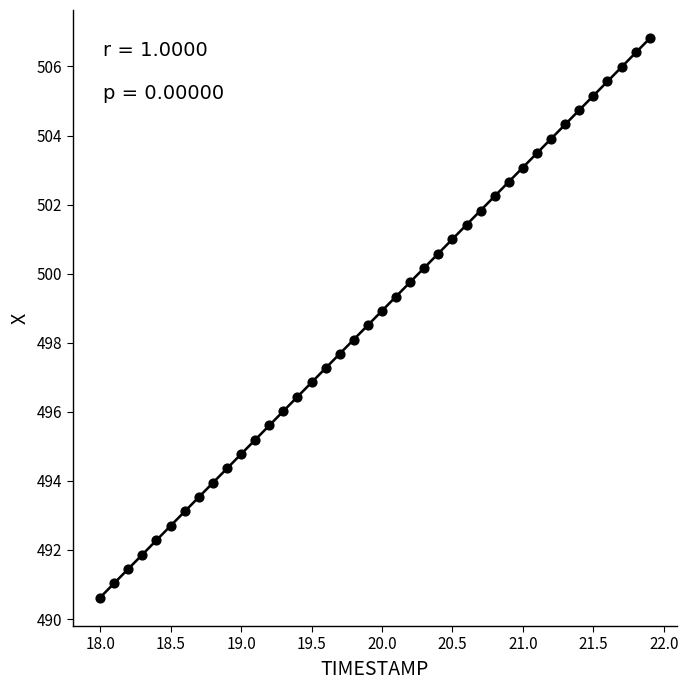

What is the range of X values (max minus min)?

3.9